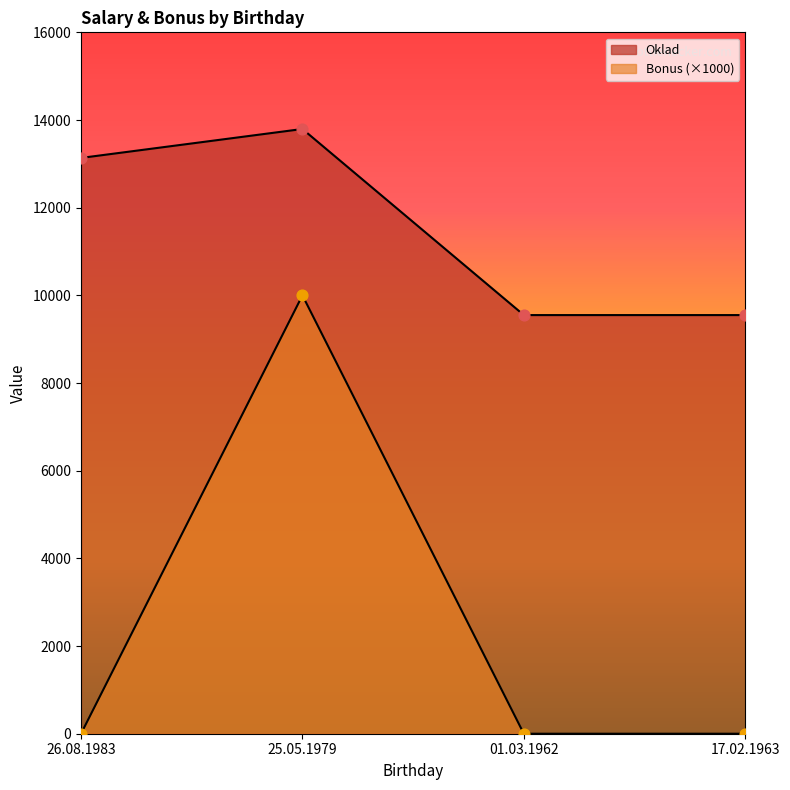

What are all the series names shown in the legend?

Oklad, Bonus